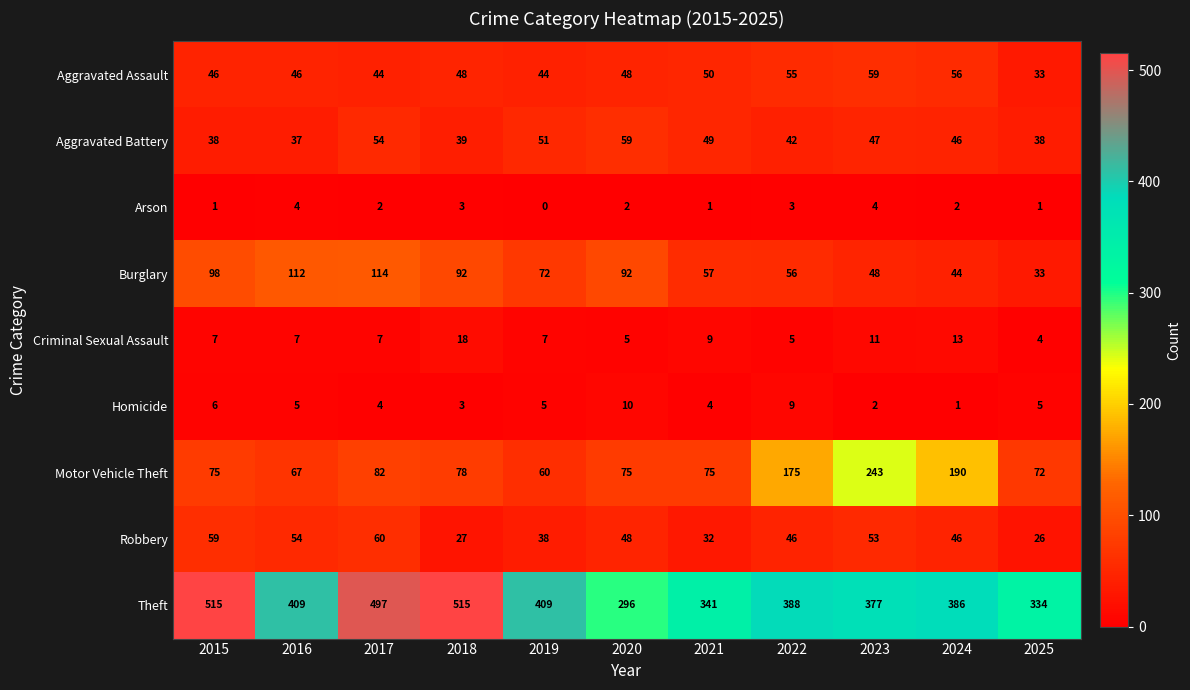

At how many categories does at least one series exceed 57?

11